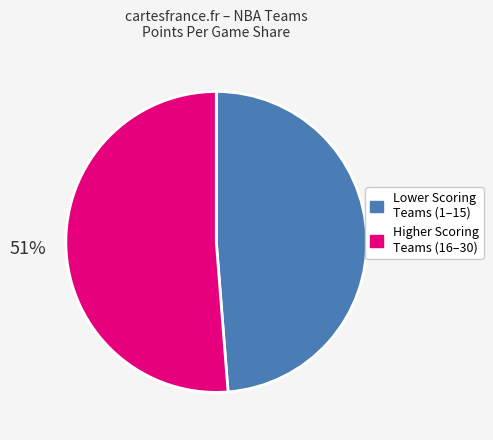

To the nearest percent, what is the difference between the largest and smallest slice percentages?

2%